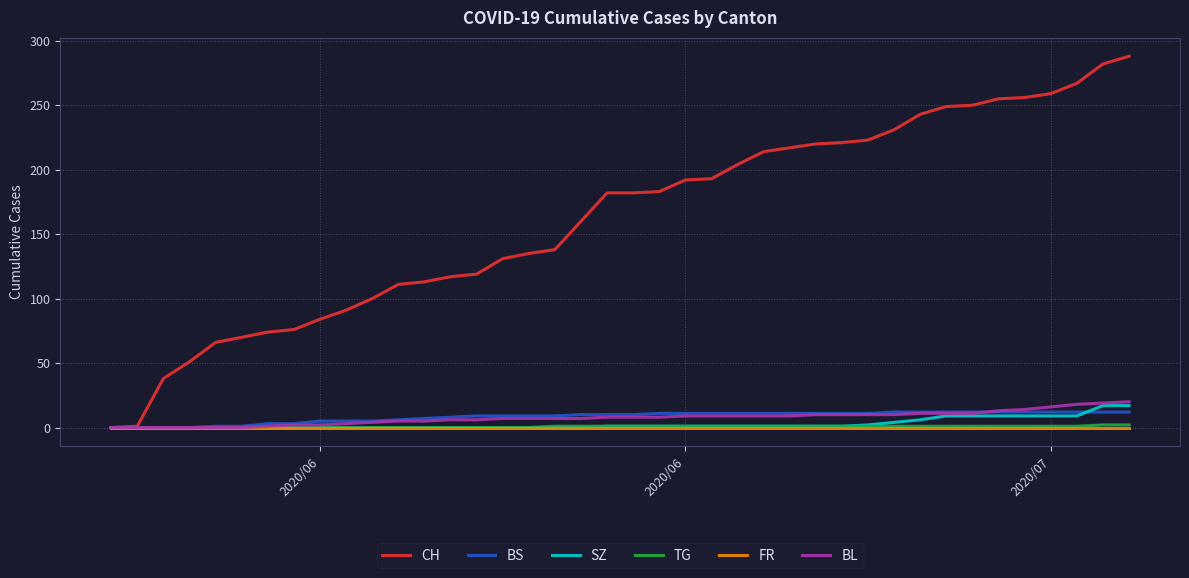

What is the highest value of the BL series?

20